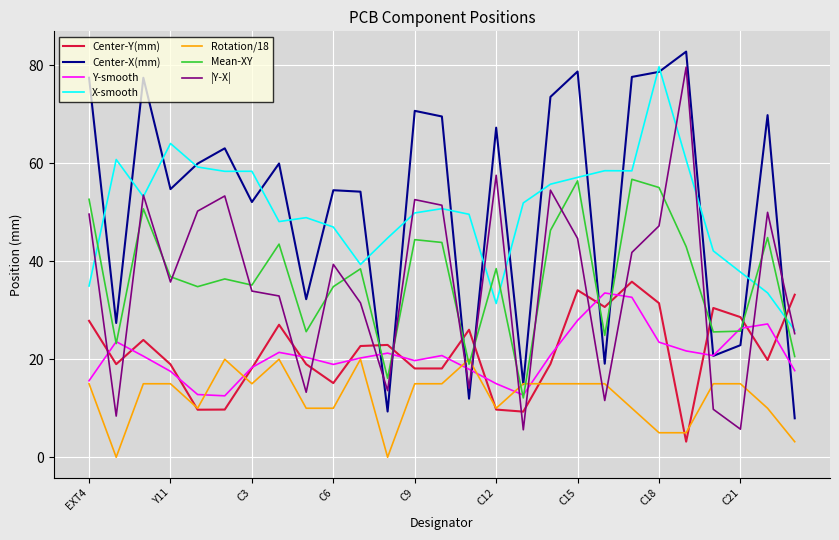

What is the maximum value for X-smooth?

79.7